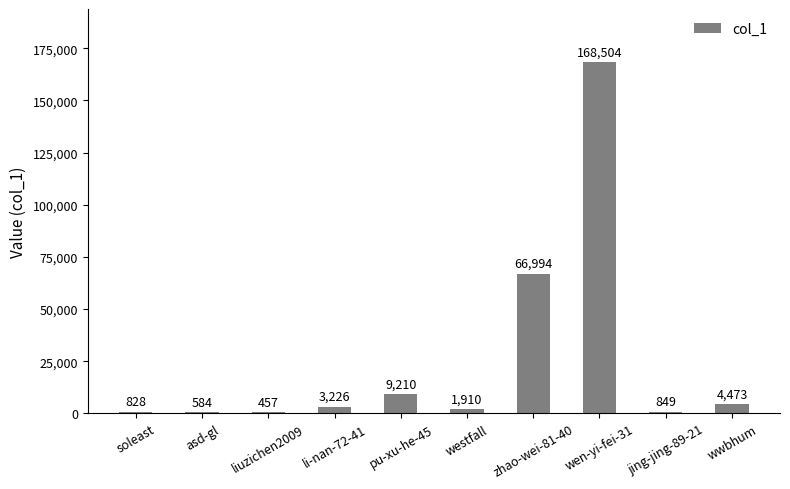

The value at wen-yi-fei-31 is 168504. True or false?

True